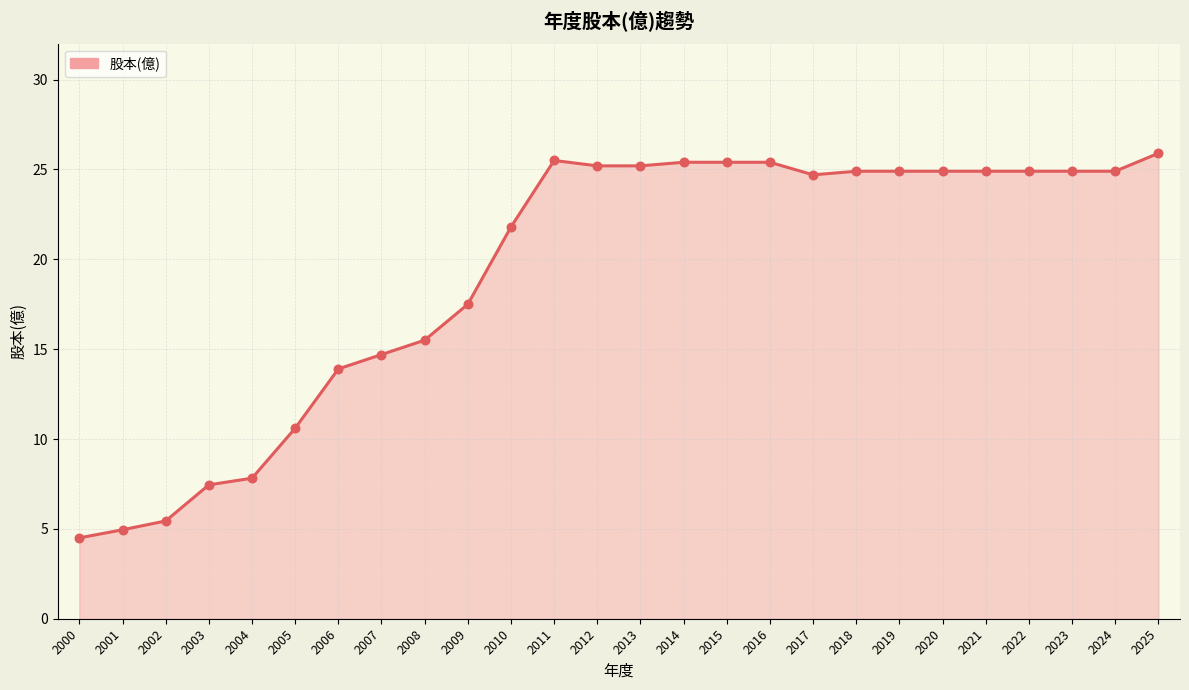

Which has a higher value, 2007 or 2004?

2007